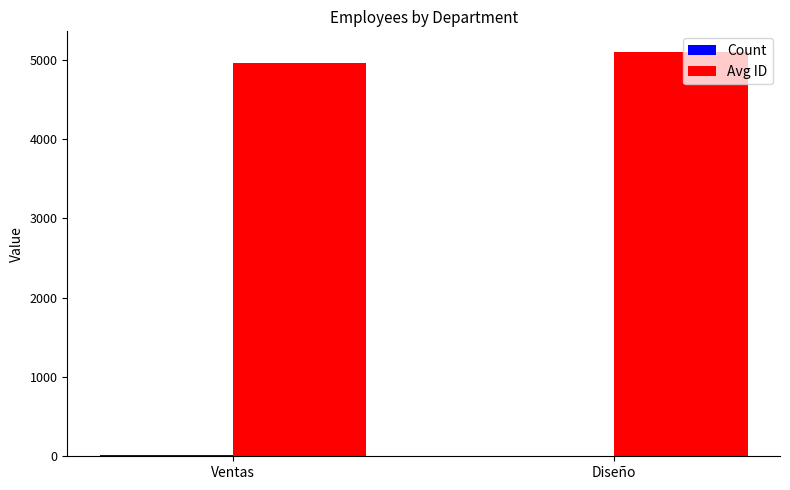

What is the sum of all Avg ID values?

10060